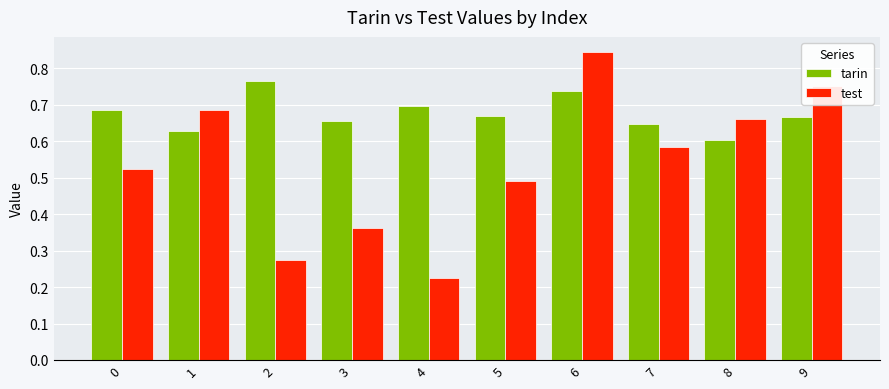

What is the sum of all test values?

5.4